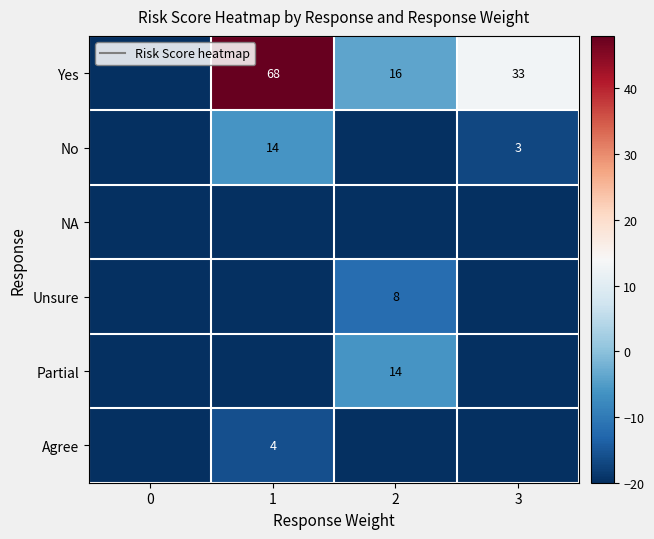

At which category is the sum across all series the highest?

1